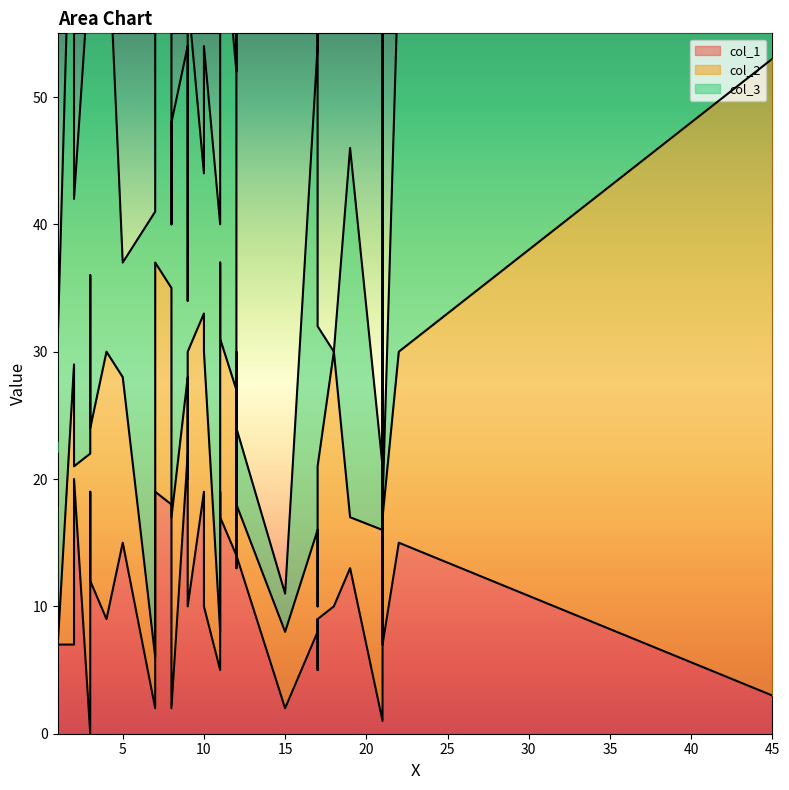

Is it true that col_1 equals 8 at 6?

True